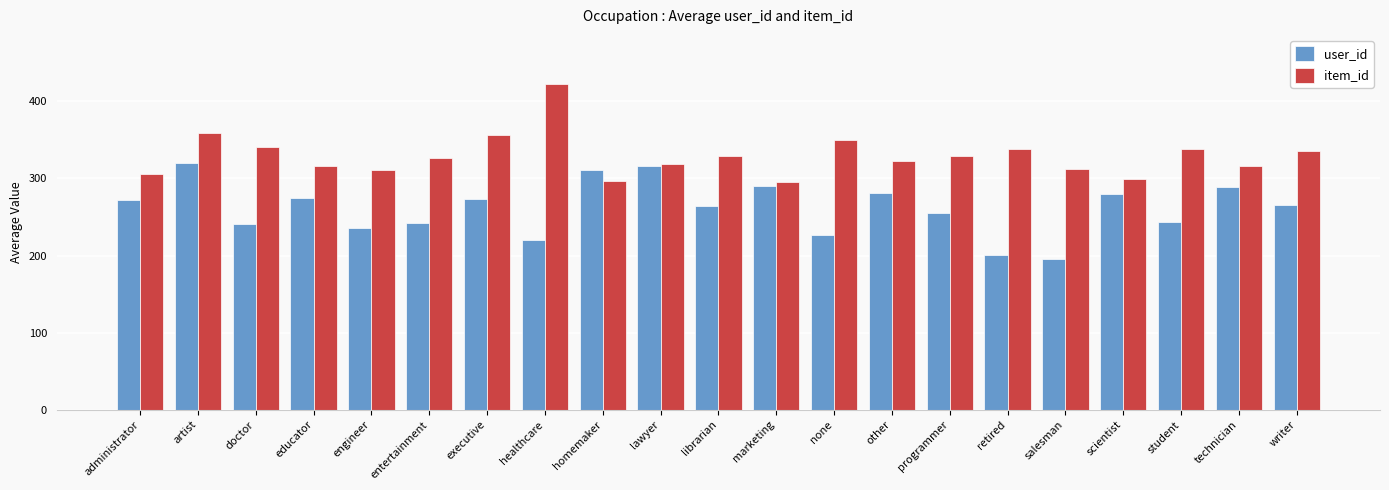

What is the total value across all series at executive?

630.4